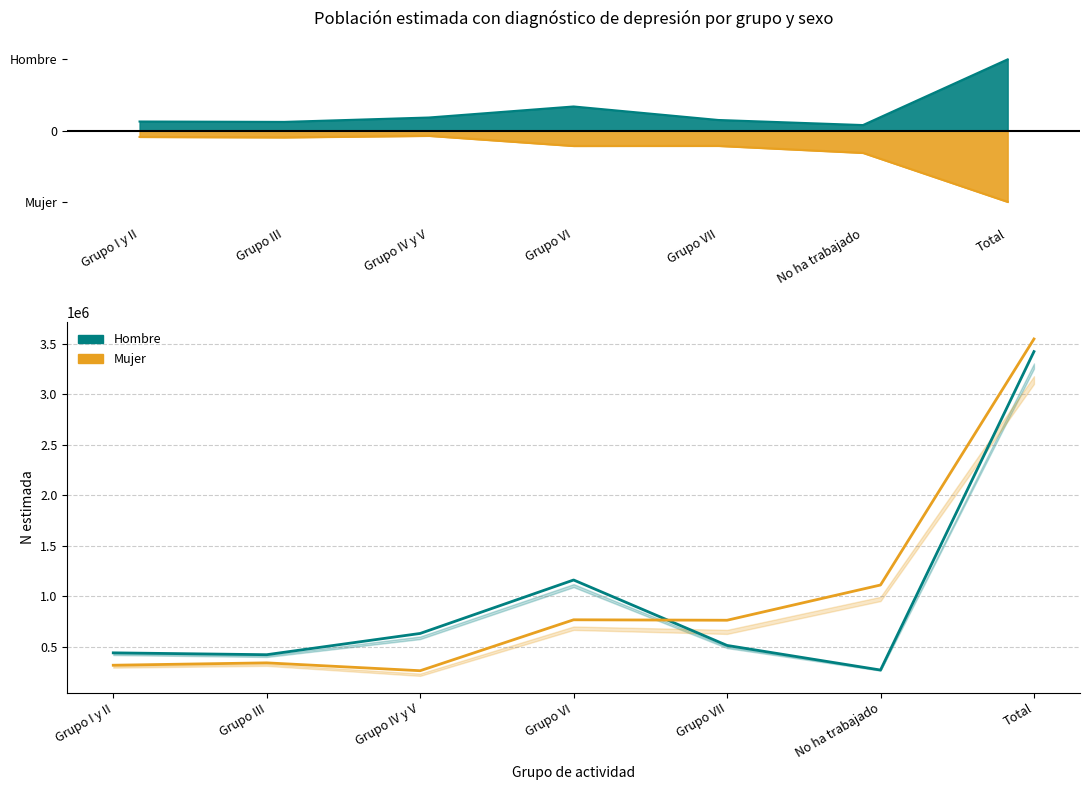

True or false: Mujer N estimada has a value of 409079 at Grupo IV y V.

False